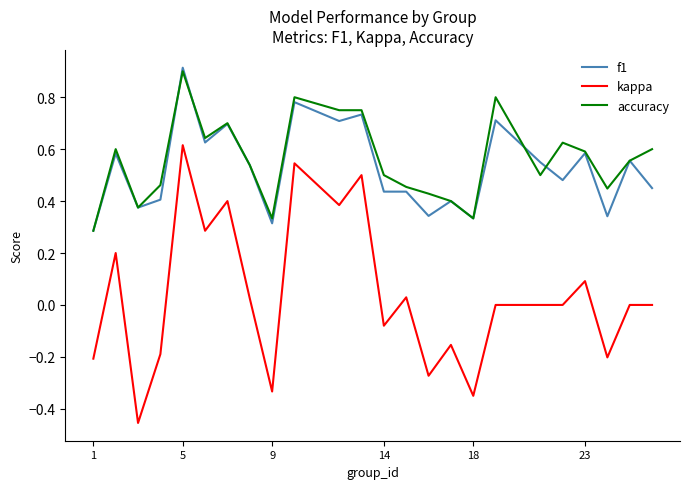

What is the sum of all f1 values?

12.6